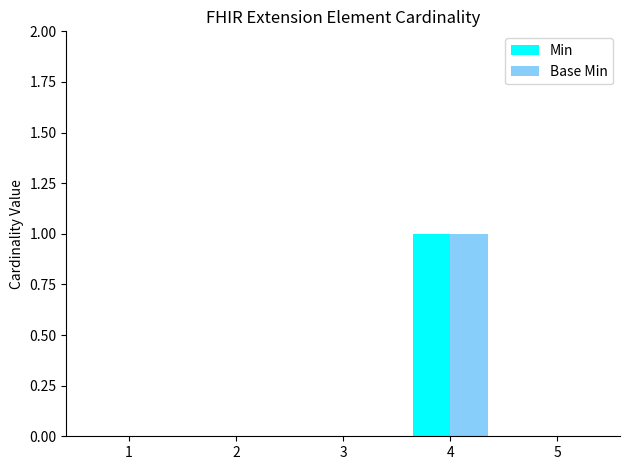

What is the sum of all Min values?

1